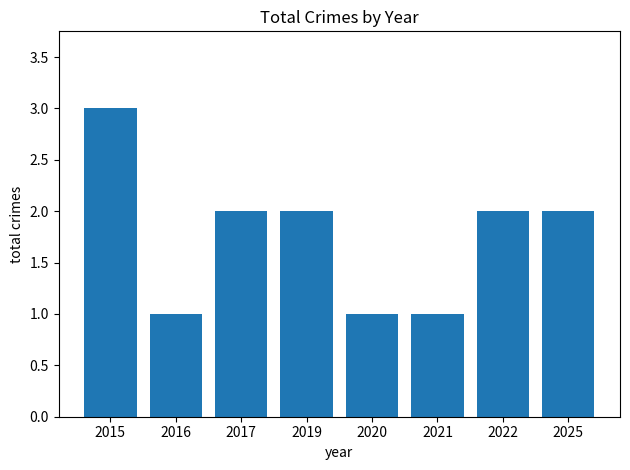

The chart shows a value of 3 at 2022. True or false?

False